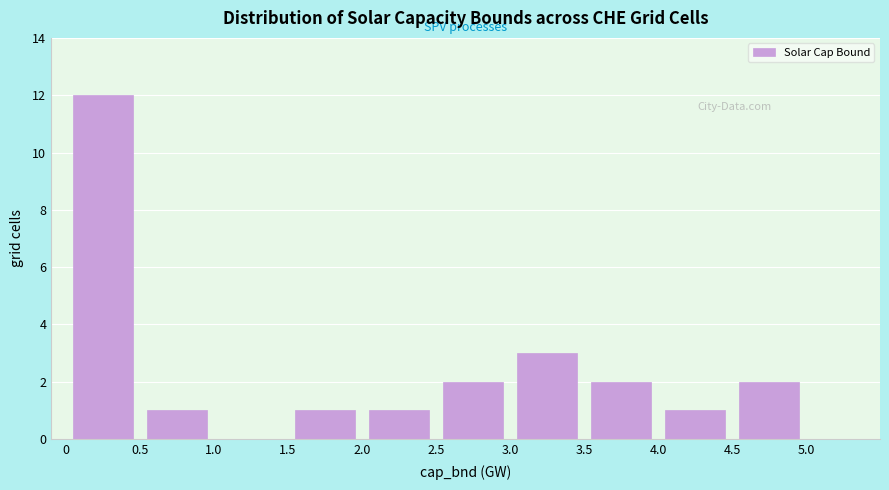

Over which range of the x-axis is the bar tallest?

0 to 0.5